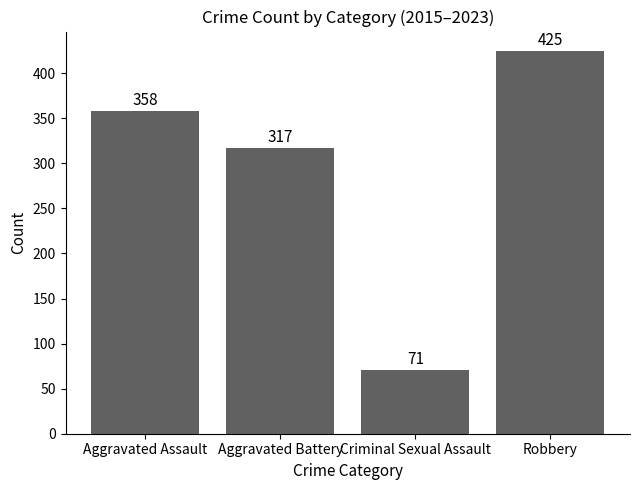

What is the difference between the maximum and minimum values?

354